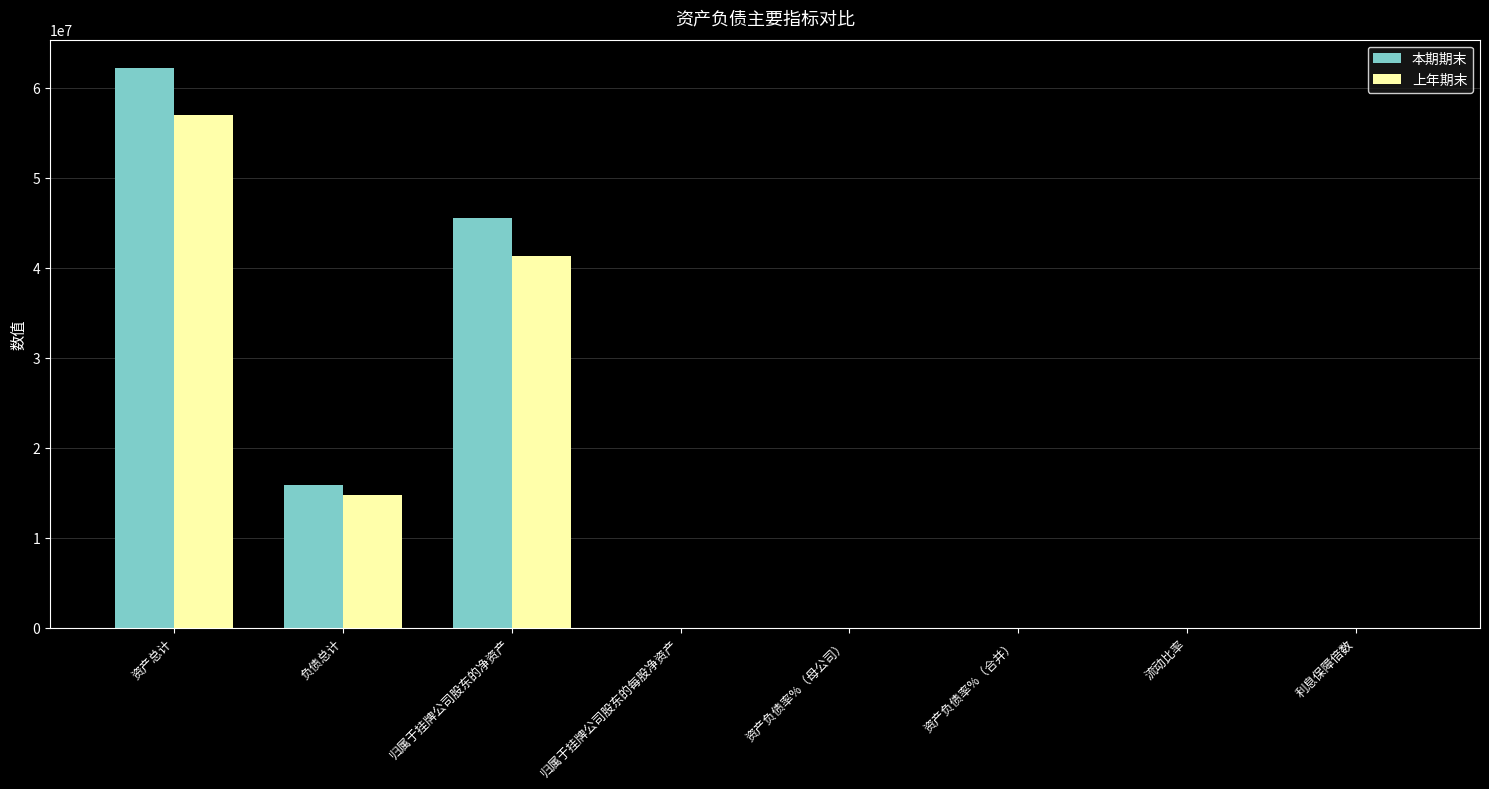

What is the sum of all 本期期末 values?

123561022.7